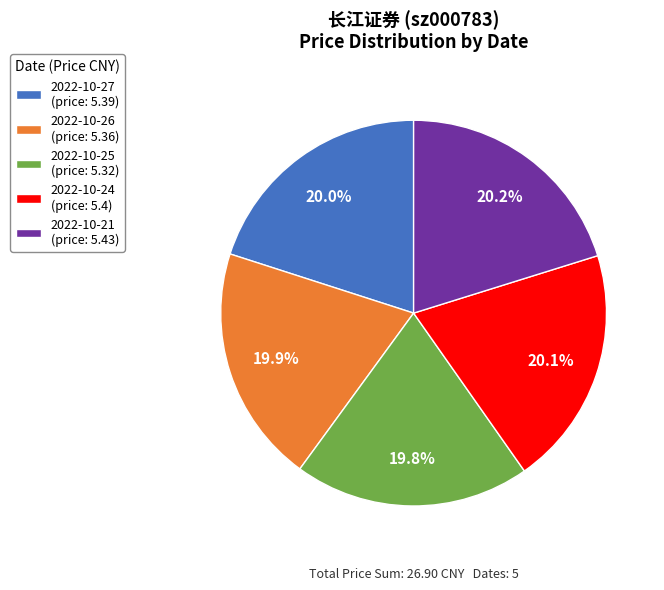

Is there a majority slice in this chart?

No